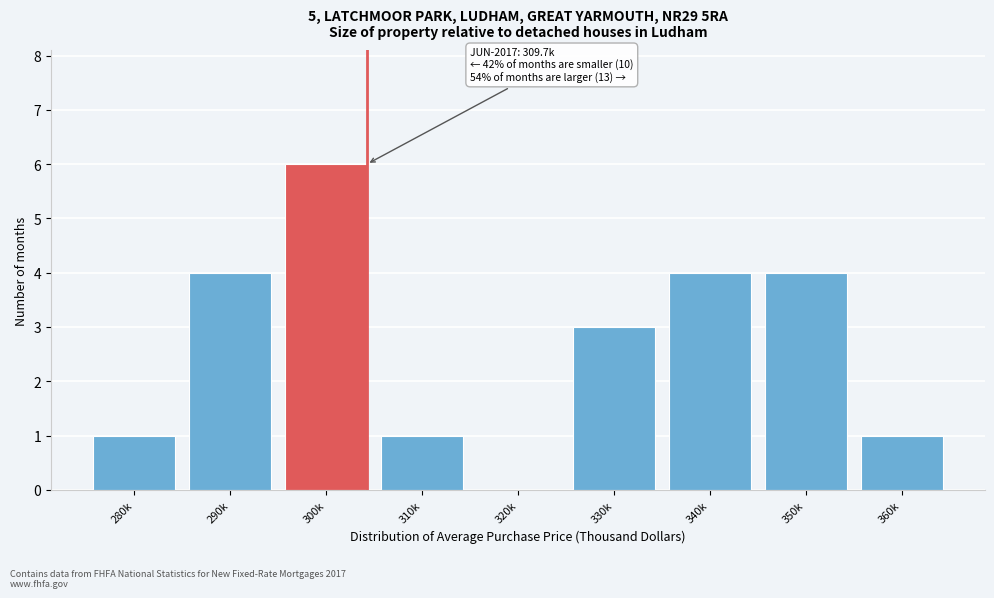

Reading right to left, extract all data points from this chart.

360k=1	350k=4	340k=4	330k=3	320k=0	310k=1	300k=6	290k=4	280k=1